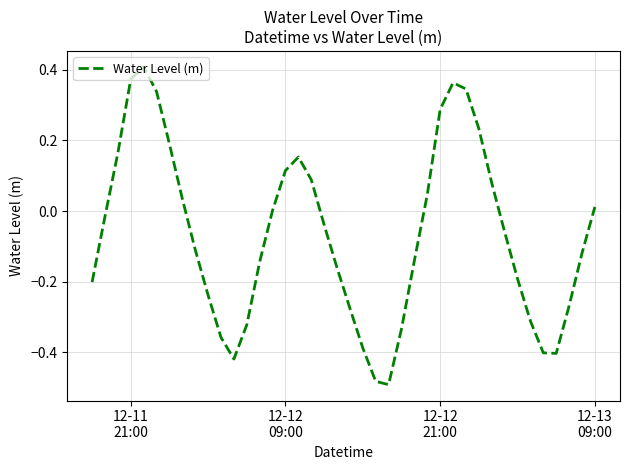

What is the difference between the maximum and minimum values?

0.9